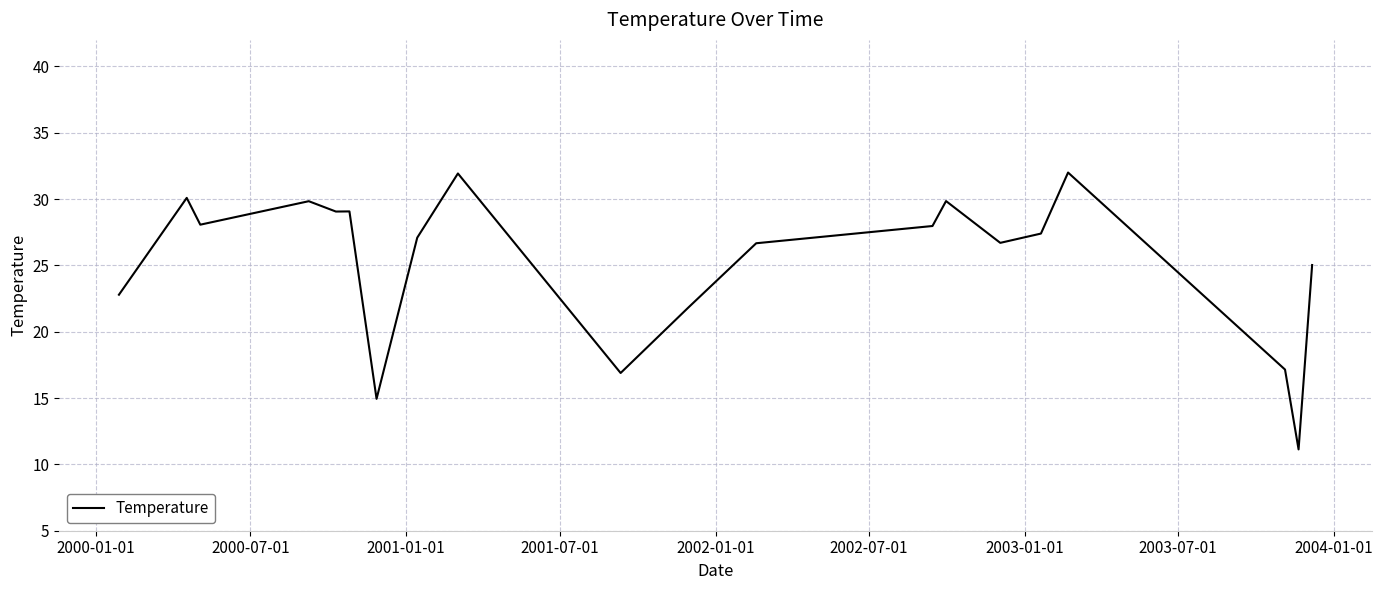

What is the smallest value displayed?

11.1